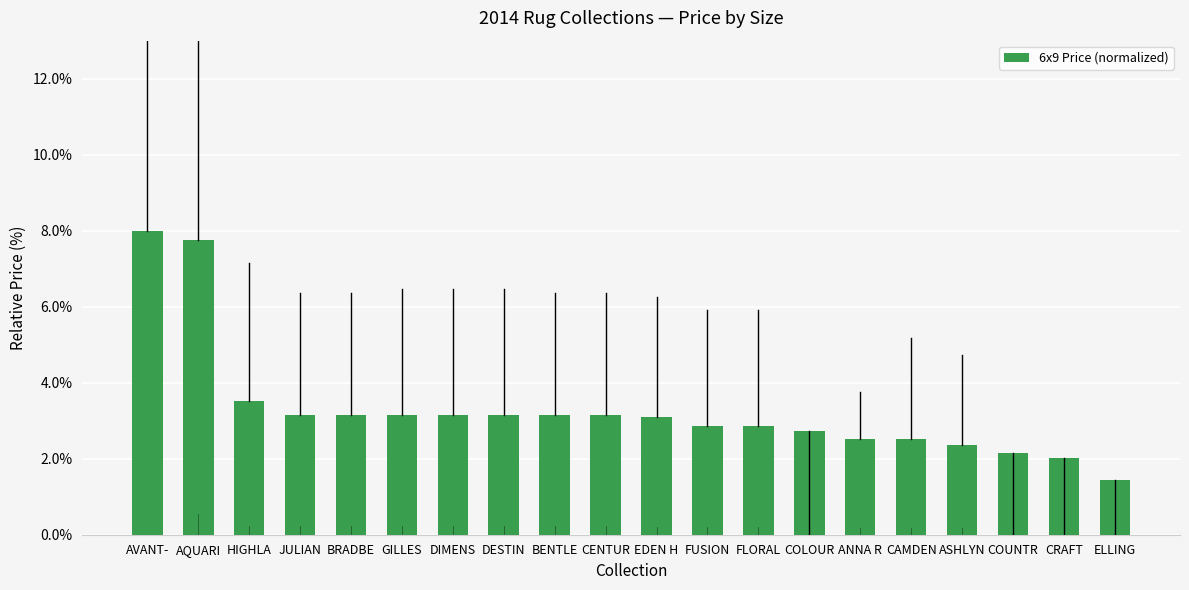

What is the label of the 17th bar from the right?

JULIAN